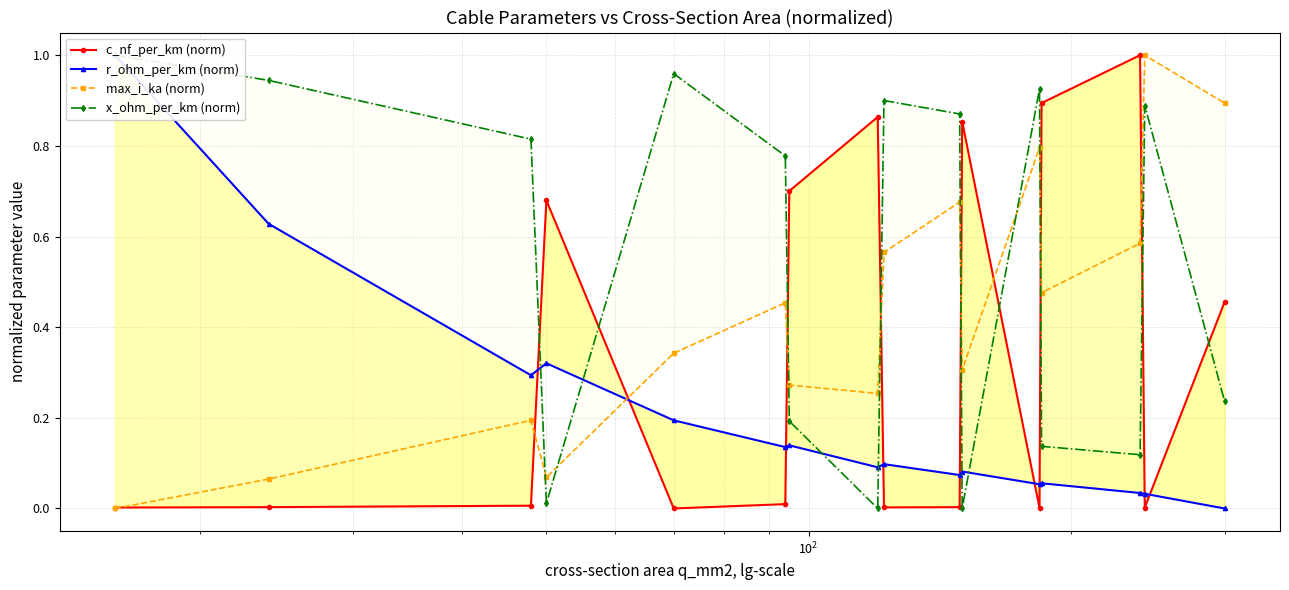

True or false: x_ohm_per_km (norm) has more than 0 interior local peaks.

True